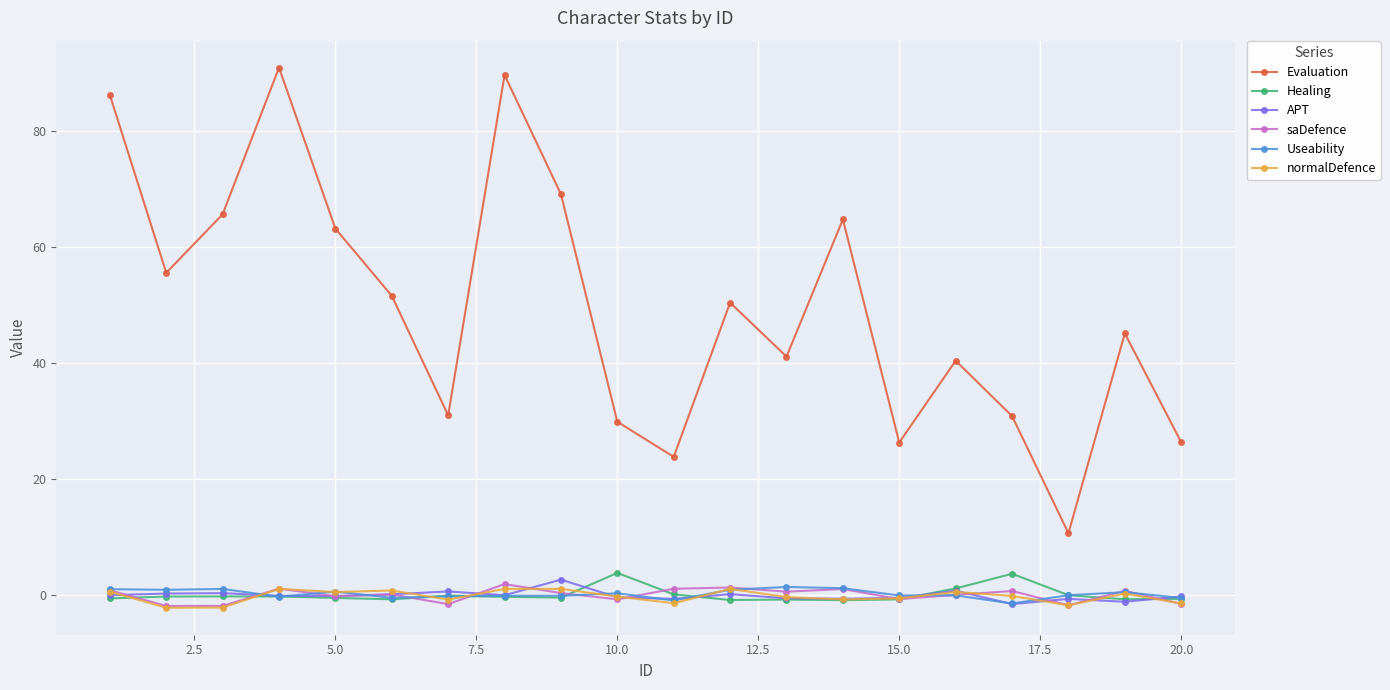

True or false: APT has more than 0 interior local peaks.

True